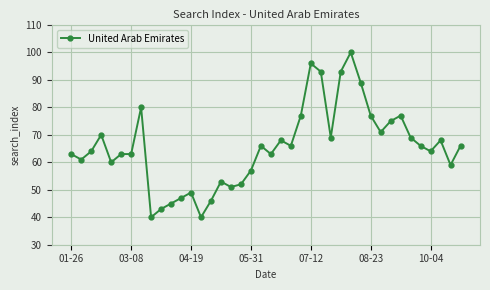

What is the difference between the maximum and minimum values?

60